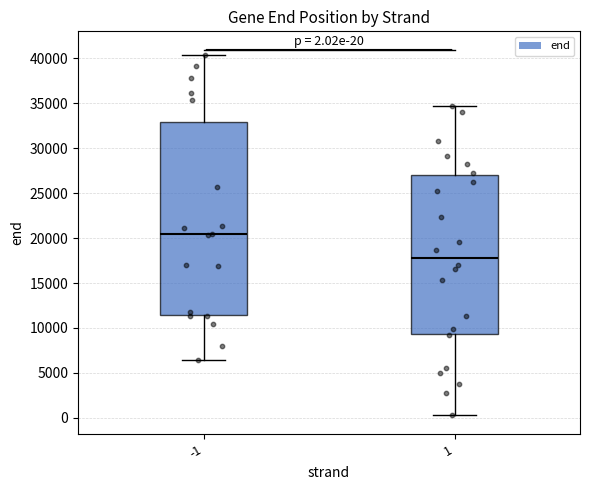

Comparing the boxes themselves (not the whiskers), which one is the tallest?

-1